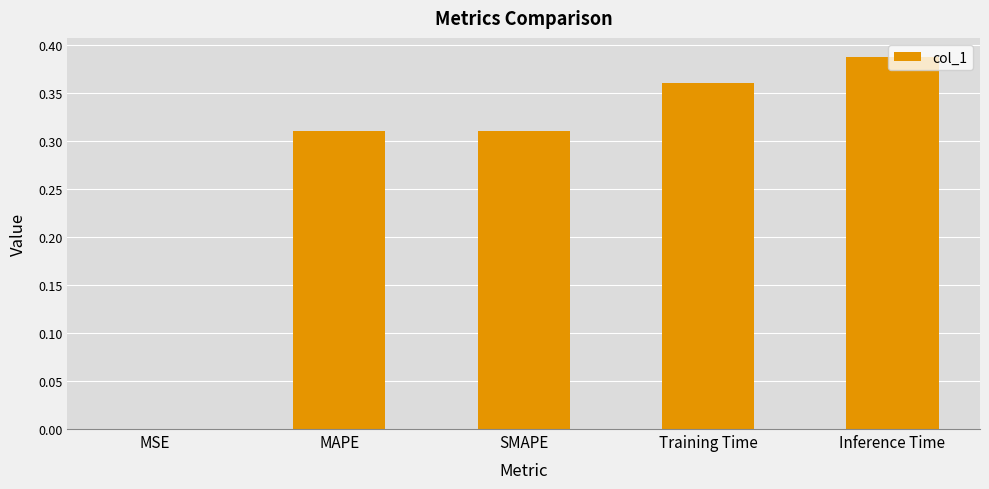

Which has a higher value, Training Time or MSE?

Training Time